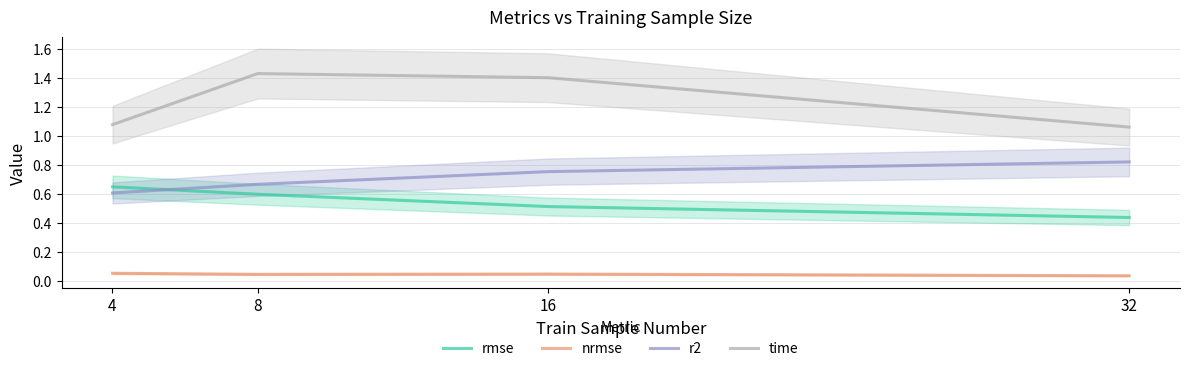

Reading left to right, list all the values displayed in this chart.

rmse: 4=0.6	8=0.6	16=0.5	32=0.4
nrmse: 4=0.1	8=0.0	16=0.0	32=0.0
r2: 4=0.6	8=0.7	16=0.8	32=0.8
time: 4=1.1	8=1.4	16=1.4	32=1.1